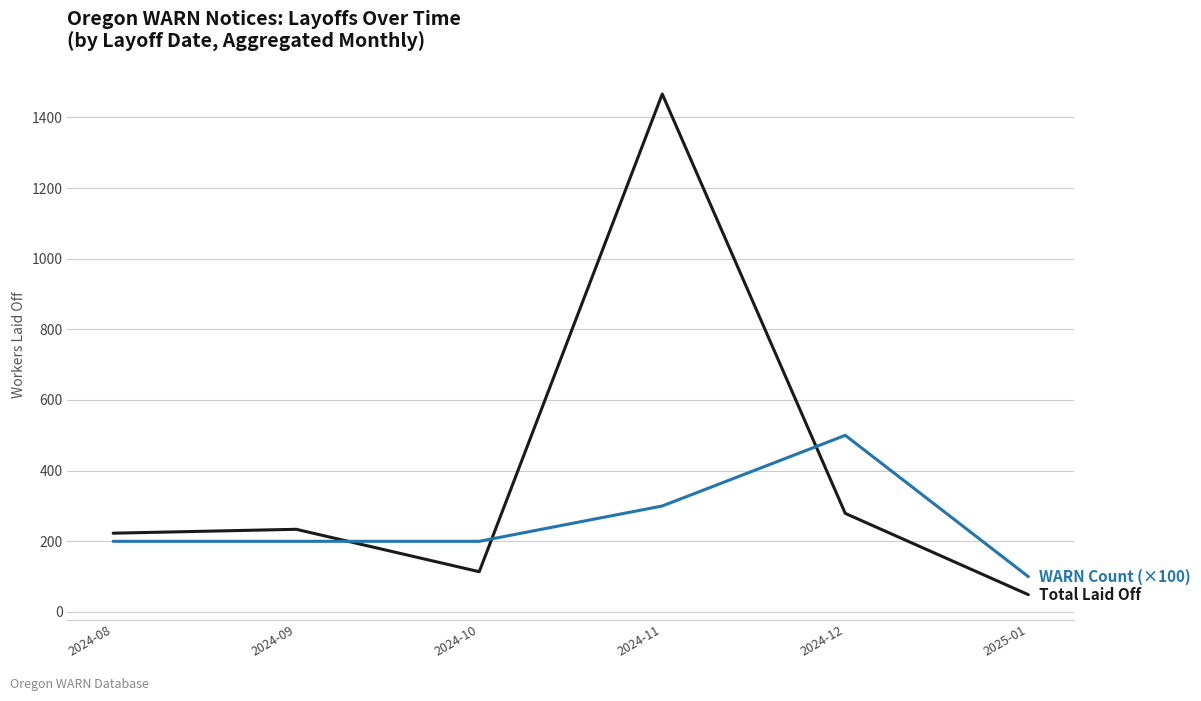

Reading left to right, list all the values displayed in this chart.

Total Laid Off: 223	234	114	1466	279	49
WARN Count (×100): 200	200	200	300	500	100